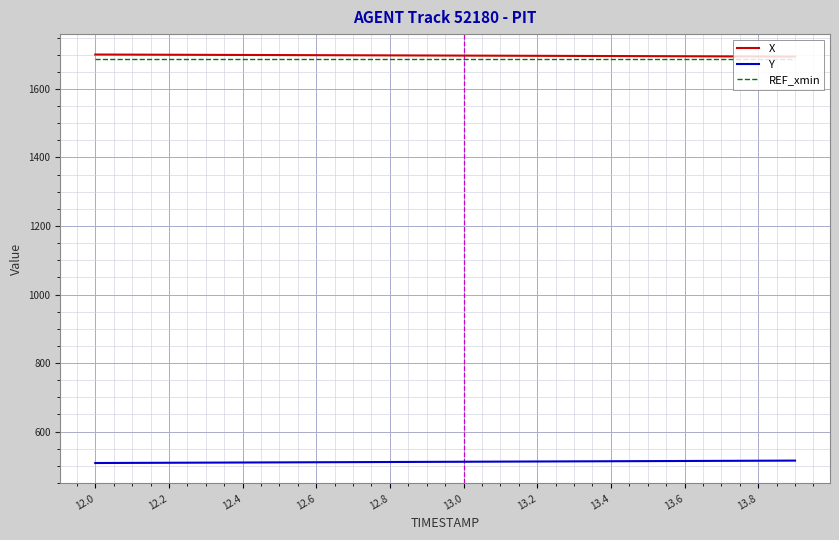

What is the maximum value shown in the chart?

1700.5